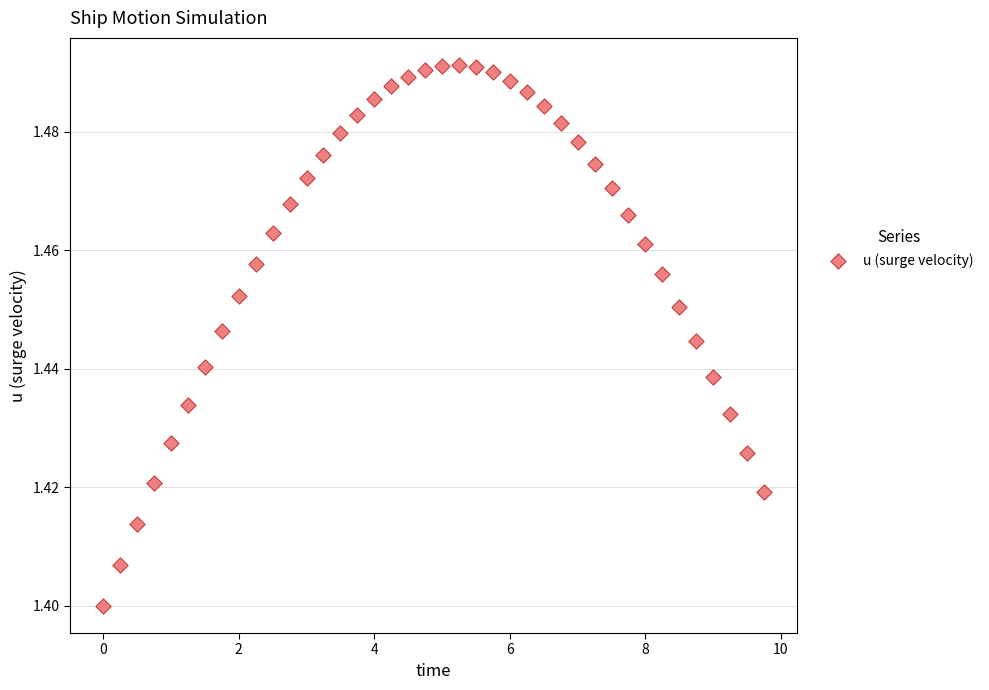

What is the range of X values (max minus min)?

9.8